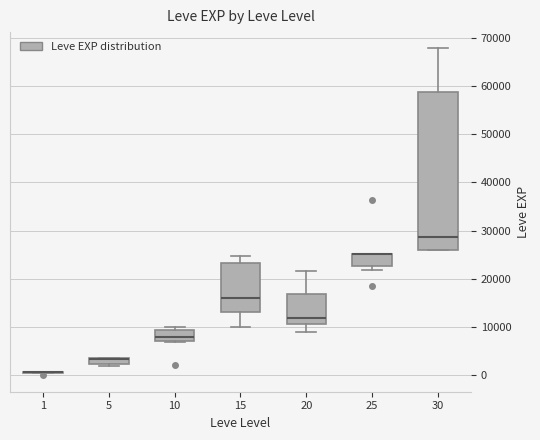

Where does the upper whisker of the box at x = 30 end on the y-axis? The values are not printed on the chart, so give them approximately, as read against the axis.

68000